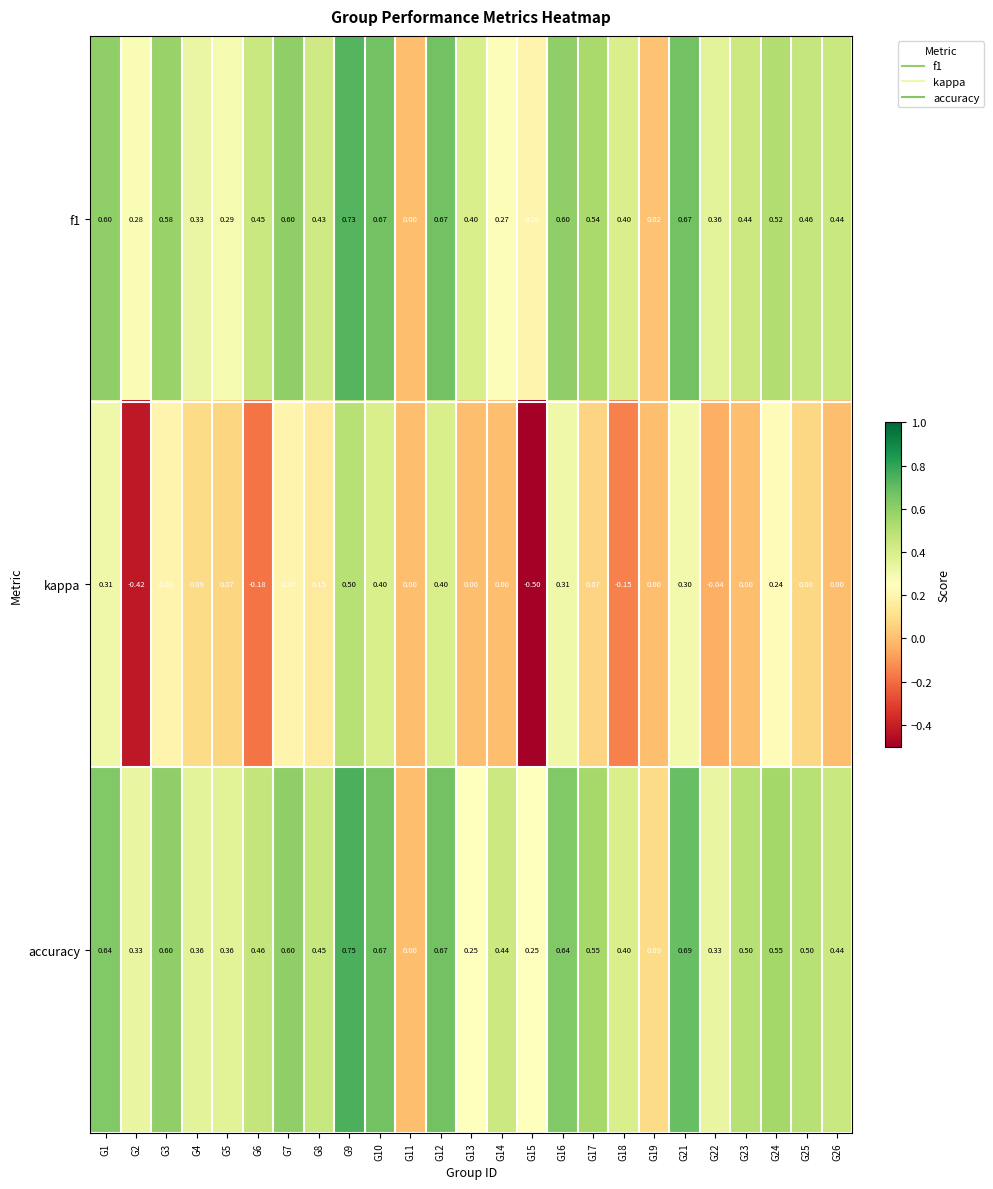

Which series has the widest spread of values?

kappa